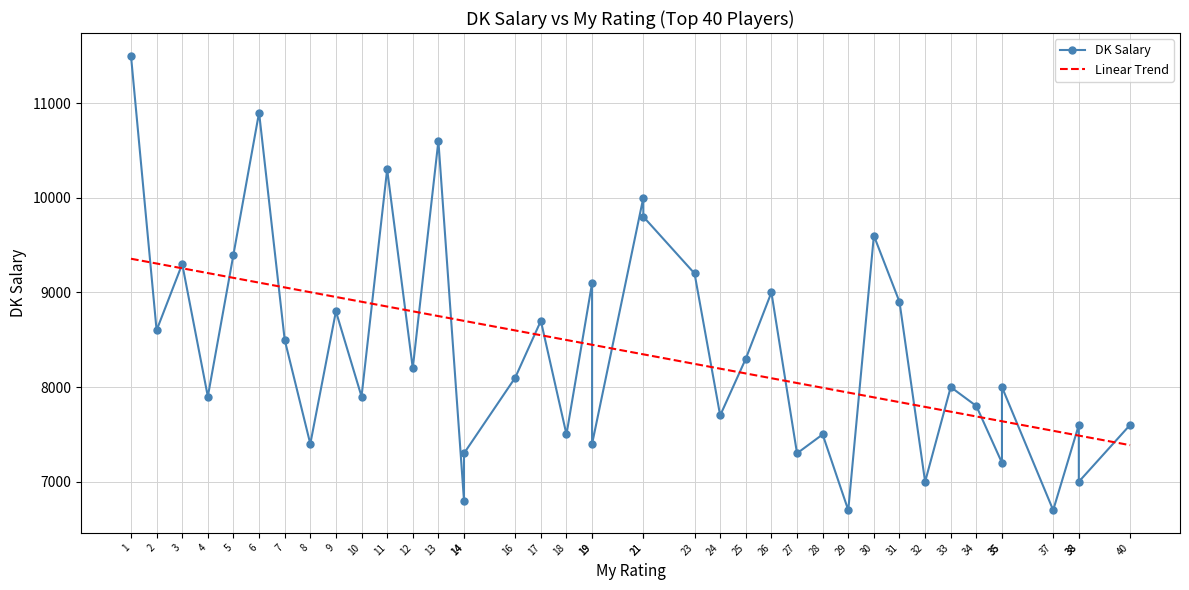

What is the lowest value of the Linear Trend series?

7386.6